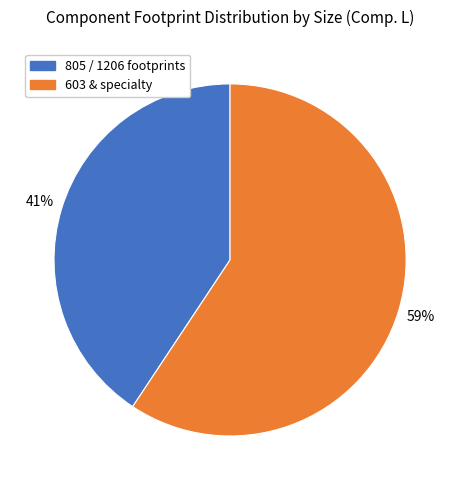

Is there a majority slice in this chart?

Yes